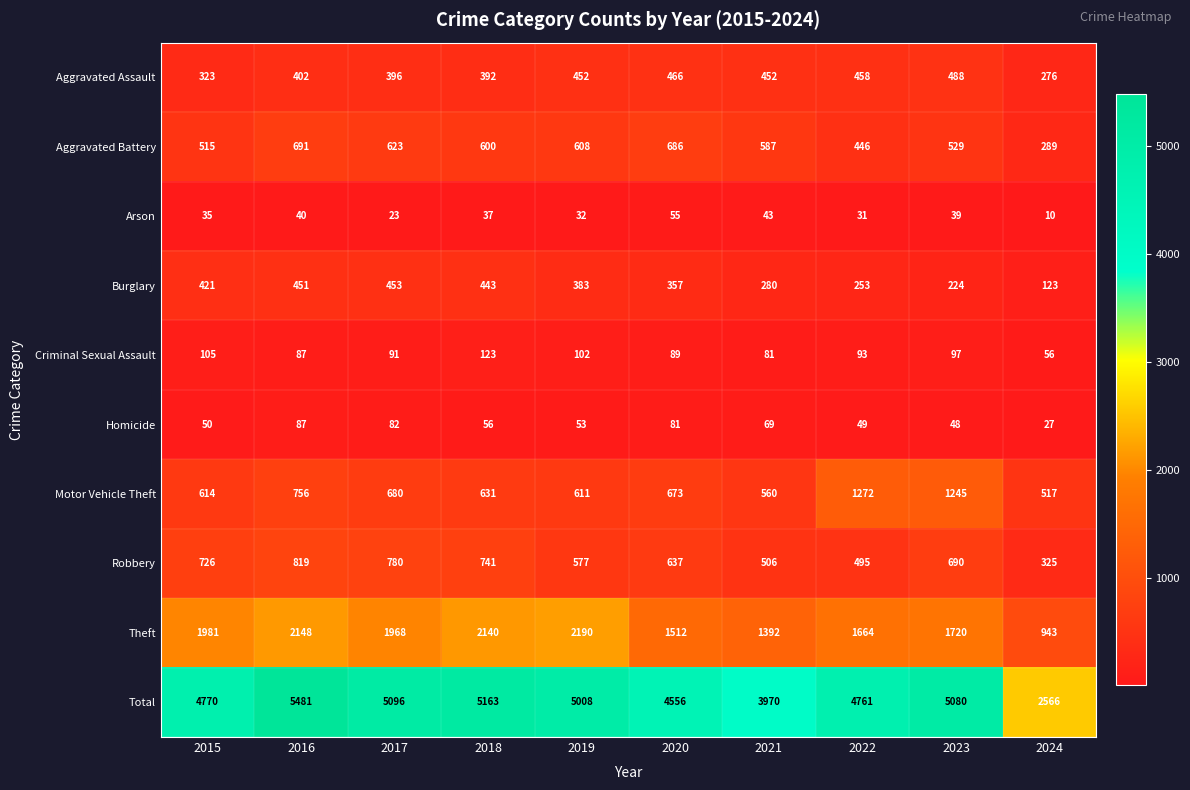

What is the minimum value shown in the chart?

10